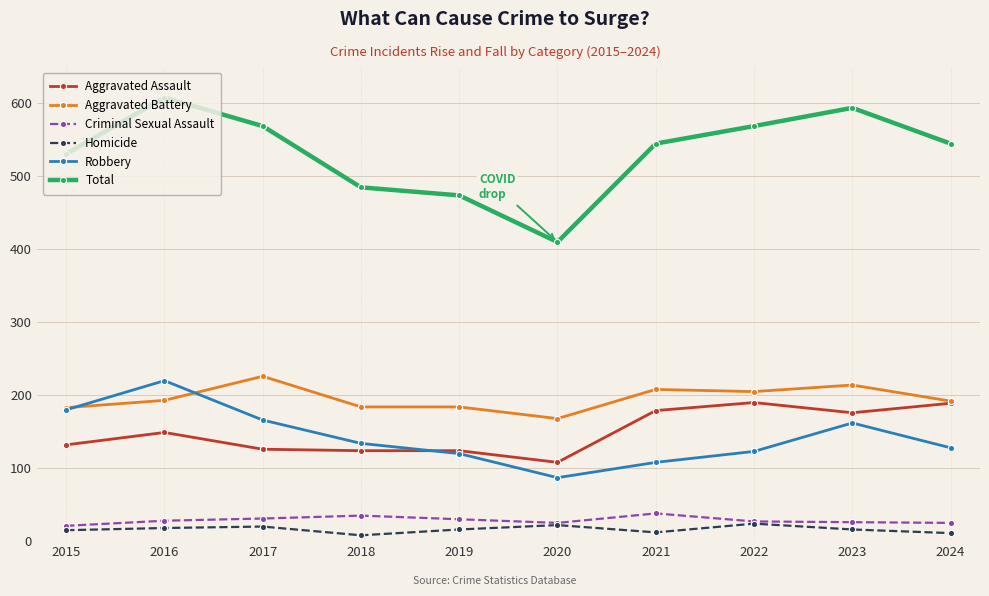

What is the minimum value for Criminal Sexual Assault?

21